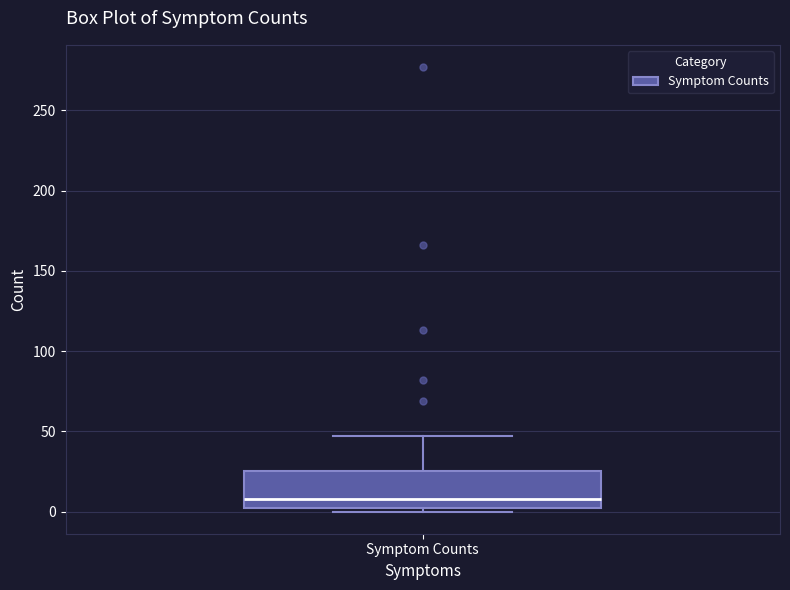

Transcribe this box plot: give where the median line is, the range the box spans, and where the two whiskers end, as read against the y-axis. The values are not printed on the chart, so give them approximately, as read against the axis.

median 10, box 0 to 25, whiskers 0 (just below the box's lower edge) to 45